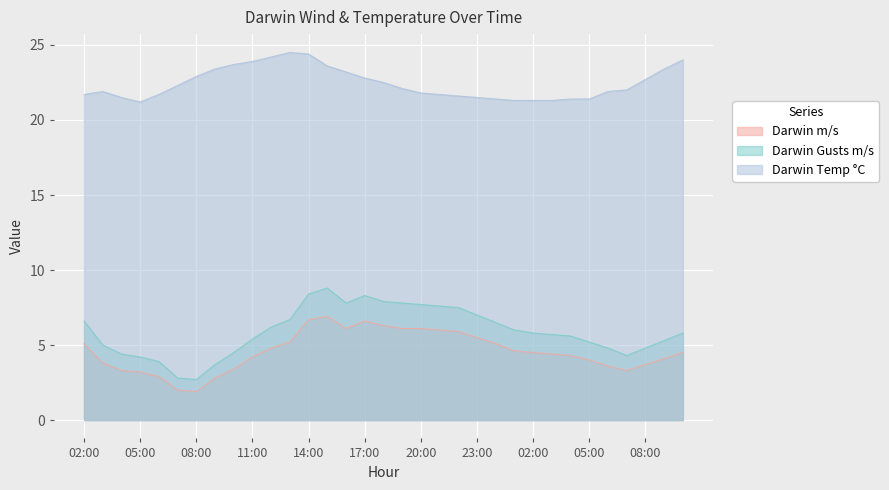

True or false: Darwin Temp °C has a value of 37.4 at 03:00.

False